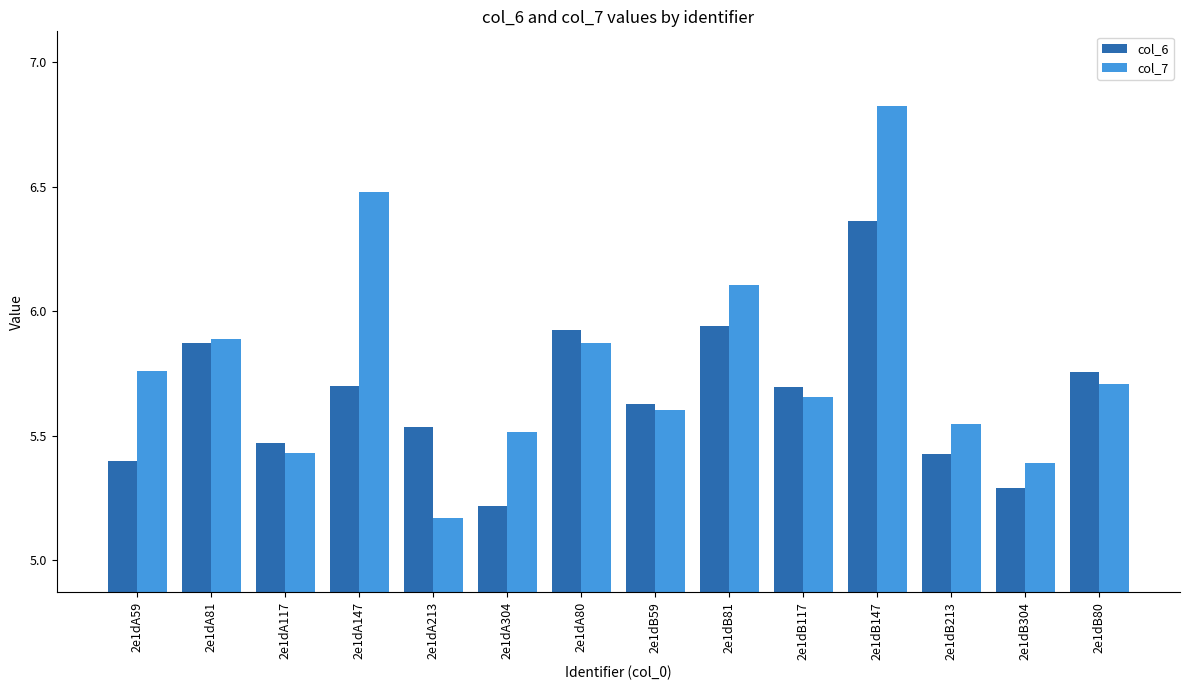

What is the total value across all series at 2e1dB81?

12.0